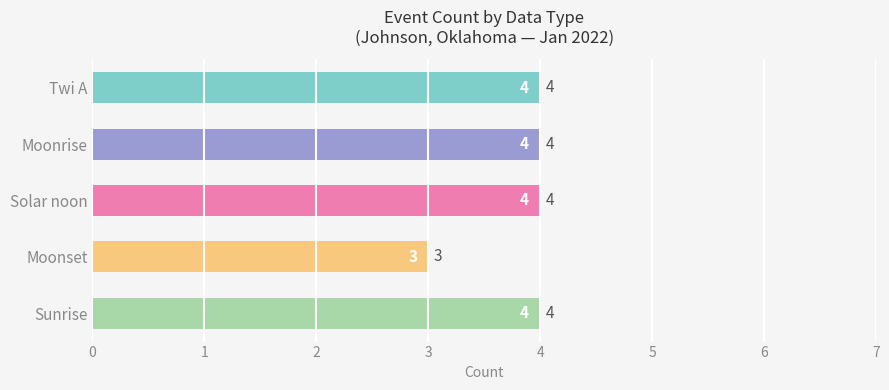

At which label is the value closest to 3?

Moonset